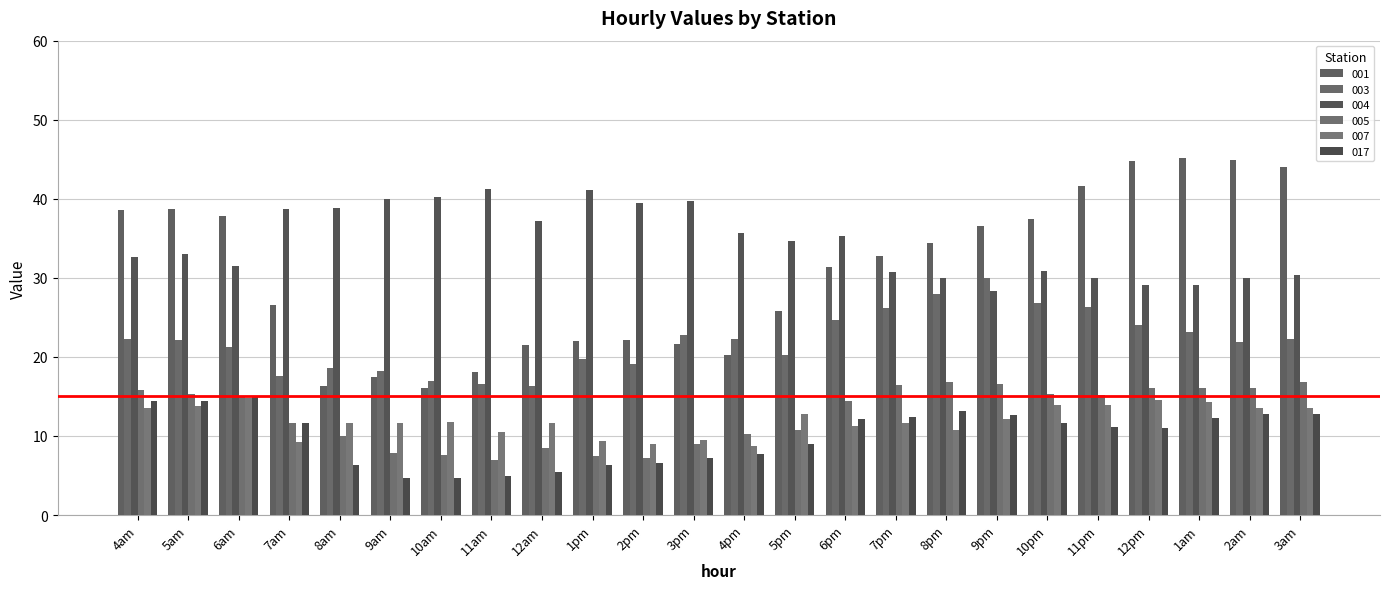

How many distinct data groups are displayed?

6